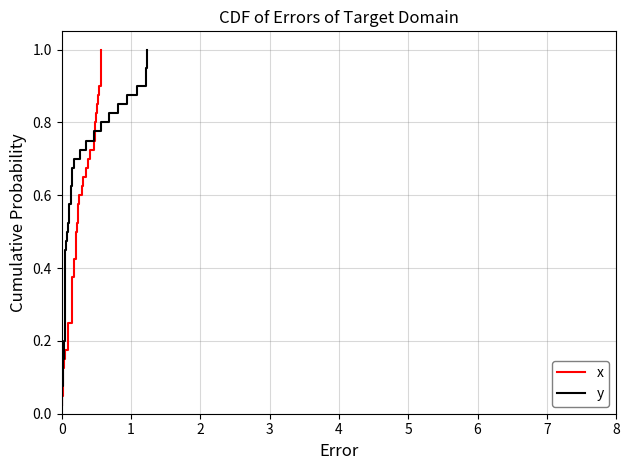

List the series in order of their peak value, highest first.

x, y